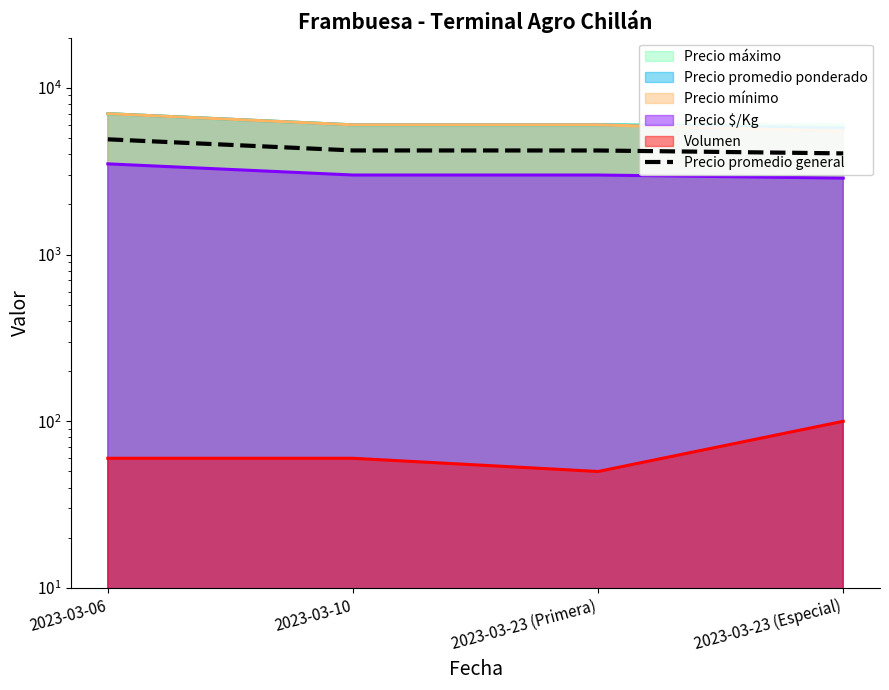

List the labels in order of value, smallest first.

2023-03-23 (Especial), 2023-03-23 (Primera), 2023-03-10, 2023-03-06